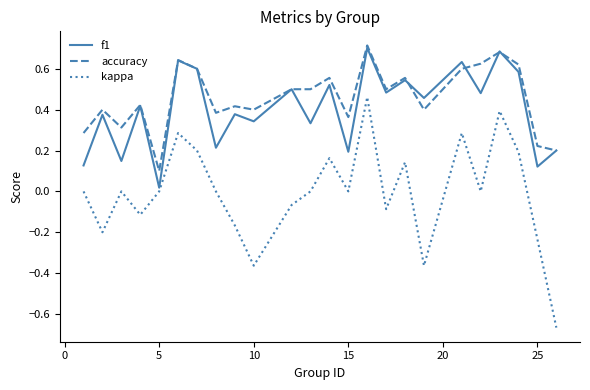

True or false: accuracy and kappa intersect in this chart.

False